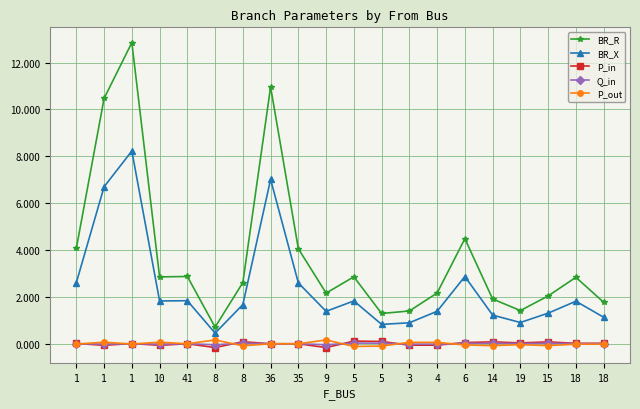

At 8, list the series in order from largest to smallest.

BR_R, BR_X, P_out, Q_in, P_in